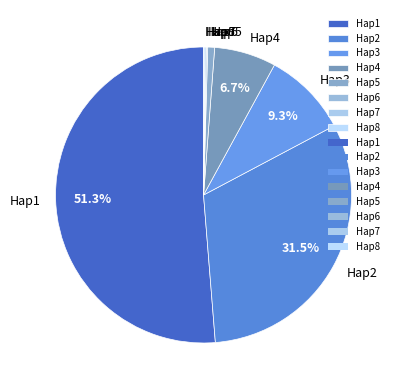

Is the sum of Hap3 and Hap5 greater than half?

No